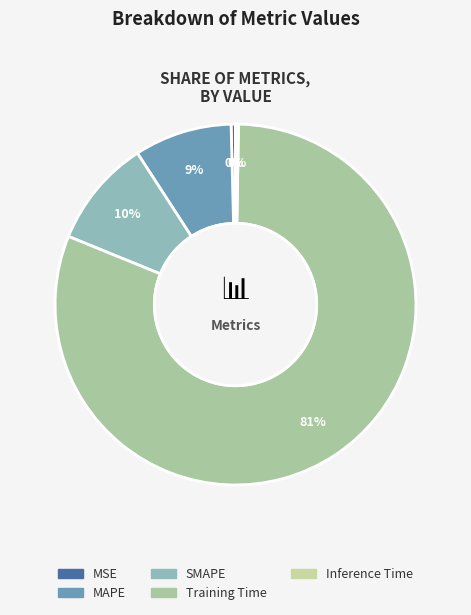

To the nearest percent, what is the combined percentage of Inference Time and Training Time?

81%